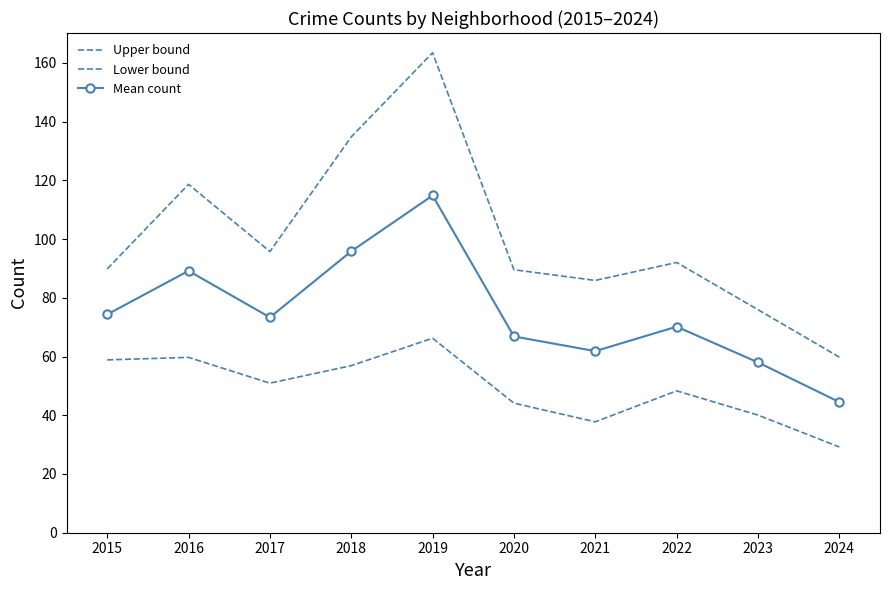

How many interior local valleys does the Upper bound series have?

2